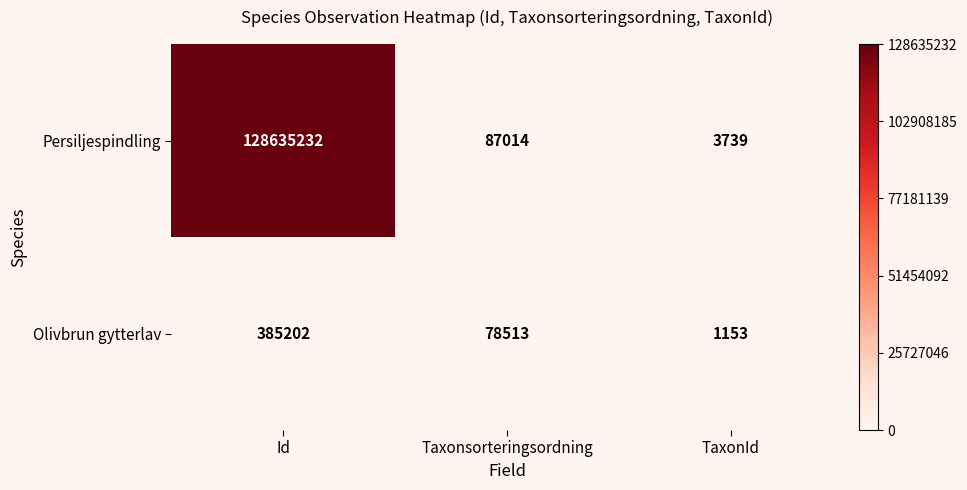

Reading left to right, extract all data points from this chart.

Persiljespindling: Id=128635232	Taxonsorteringsordning=87014	TaxonId=3739
Olivbrun gytterlav: Id=385202	Taxonsorteringsordning=78513	TaxonId=1153